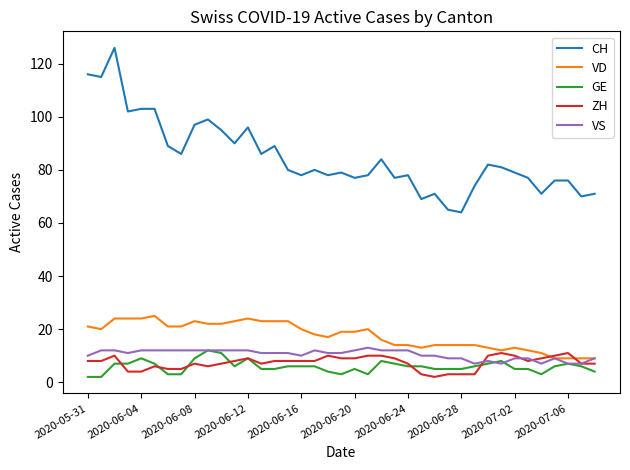

What are all the series names shown in the legend?

CH, VD, GE, ZH, VS